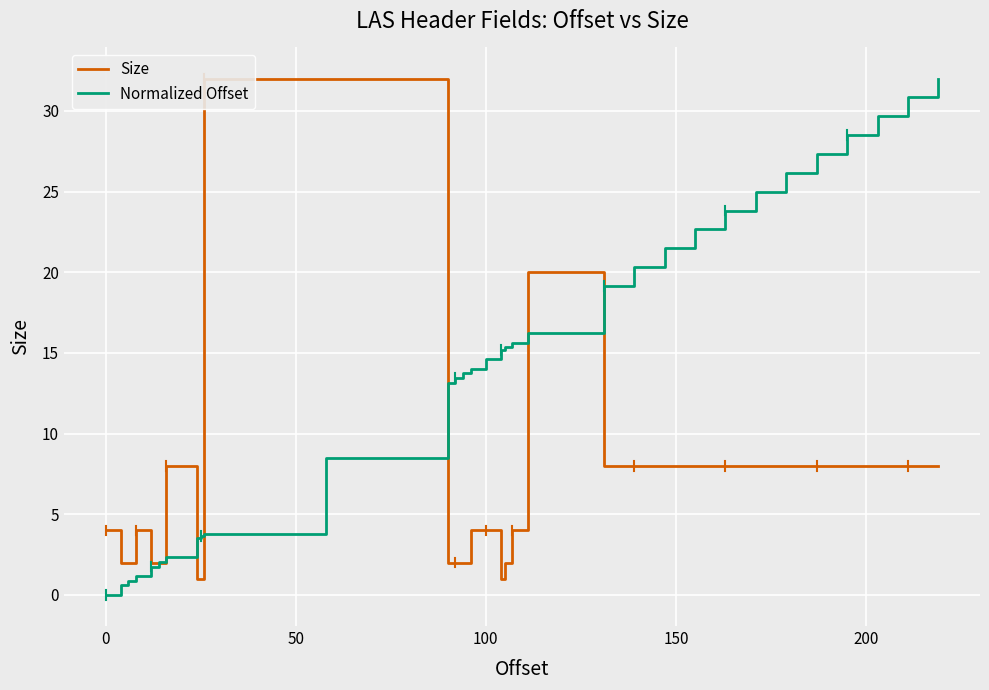

What is the highest value of the Normalized Offset series?

32.0